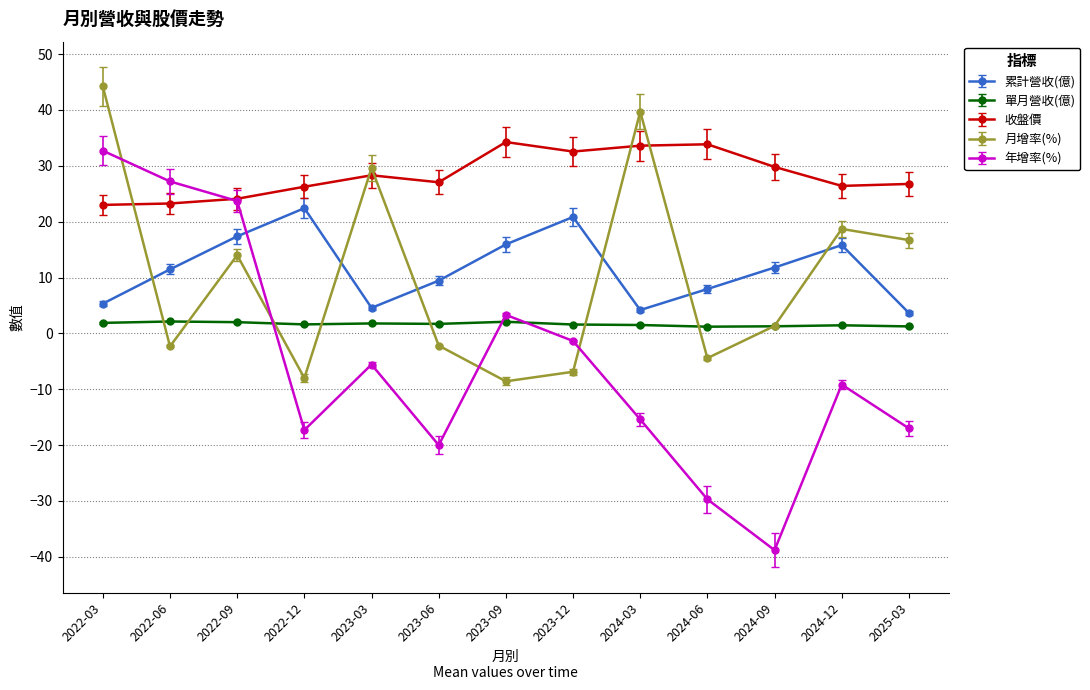

What is the label of the 9th point from the right?

2023-03